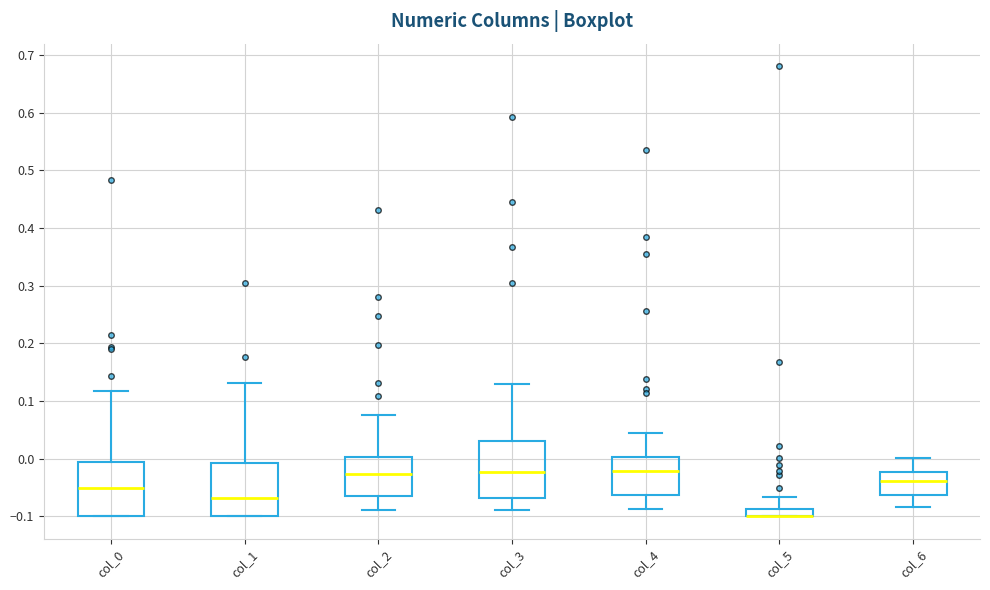

Where is the lower edge of the box for col_5 on the y-axis? The values are not printed on the chart, so give them approximately, as read against the axis.

-0.10